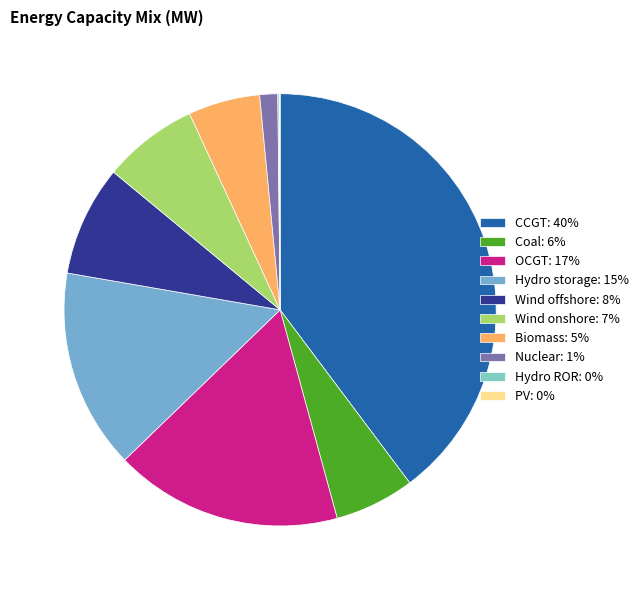

Approximately how many times larger is the value at Biomass compared to PV?

80.8